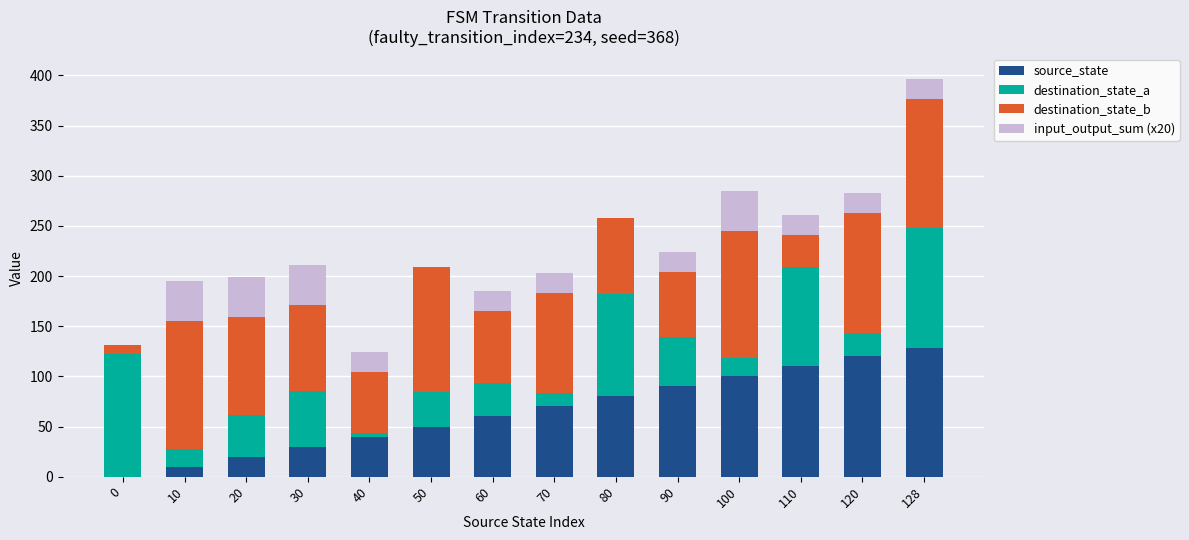

At which category is the sum across all series the highest?

128